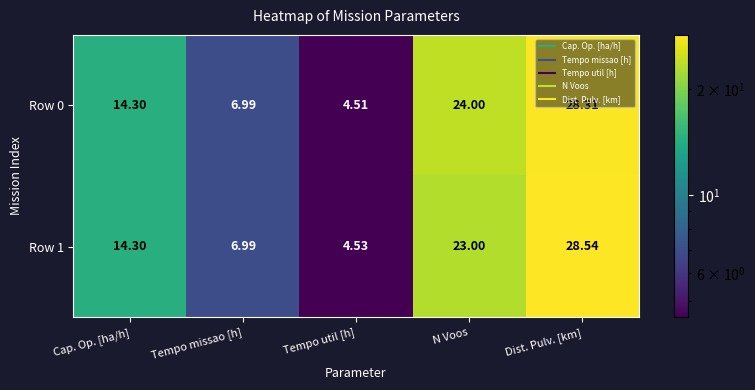

At which category is the sum across all series the highest?

Dist. Pulv. [km]